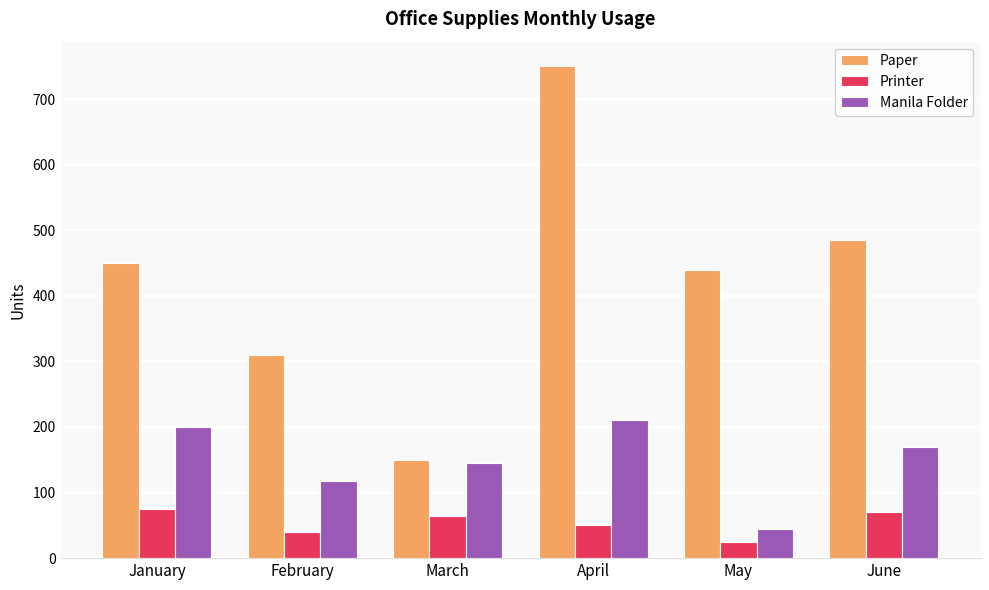

Which category has the lowest value in the Manila Folder series?

May